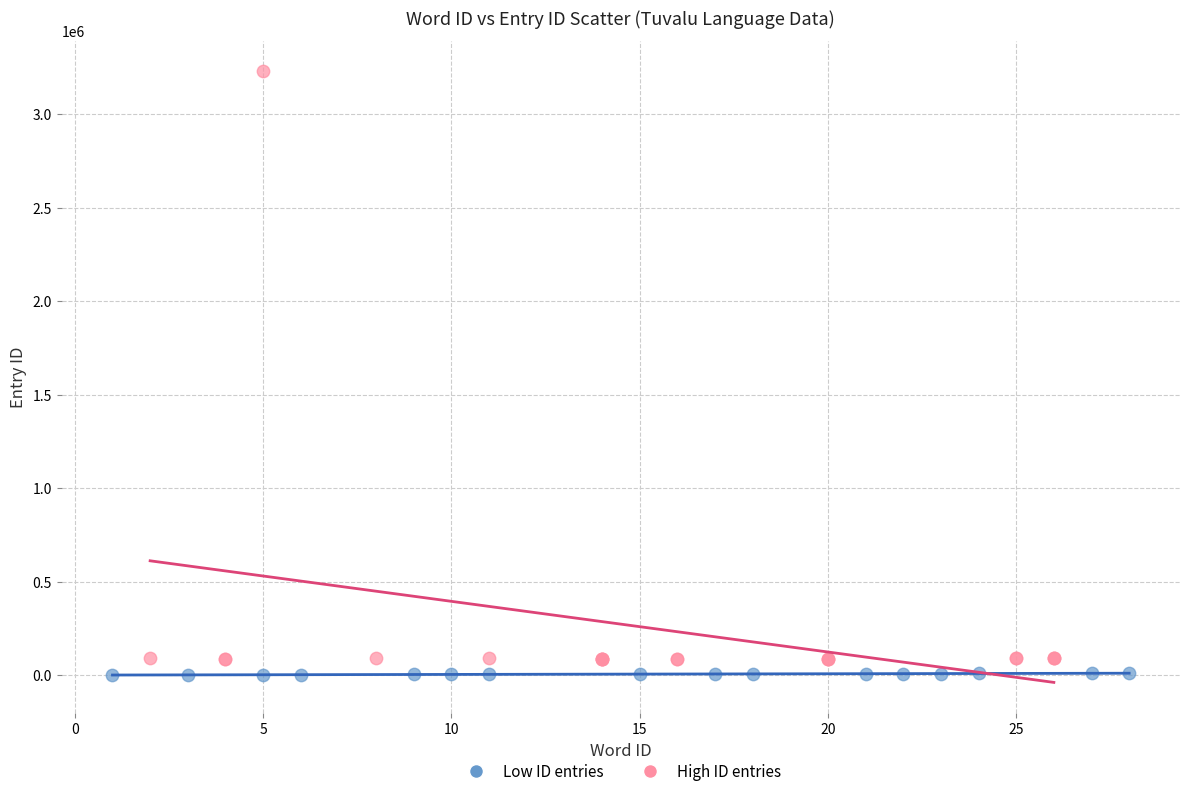

Which series reaches the minimum Y coordinate?

Low ID entries